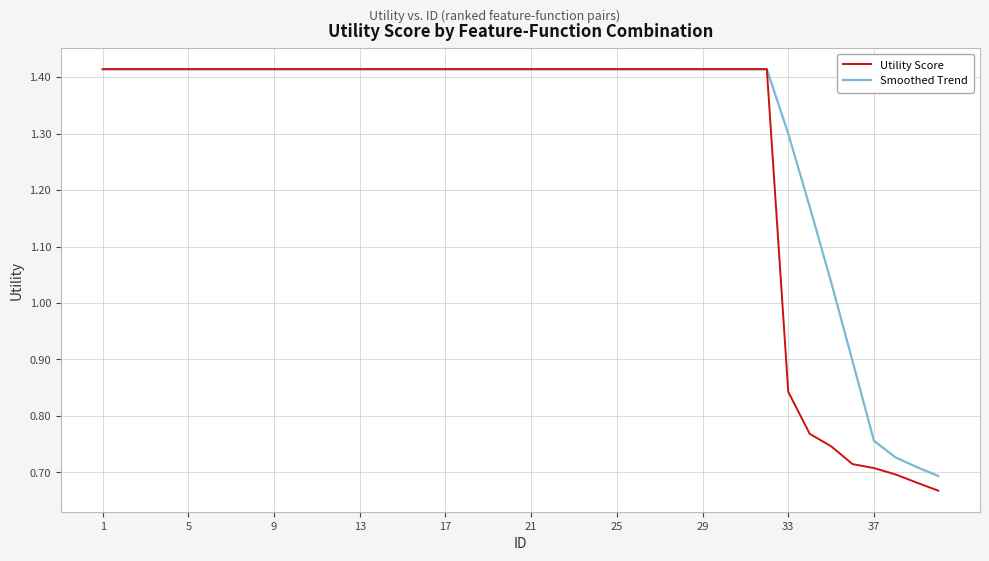

Which series has the widest spread of values?

Utility Score